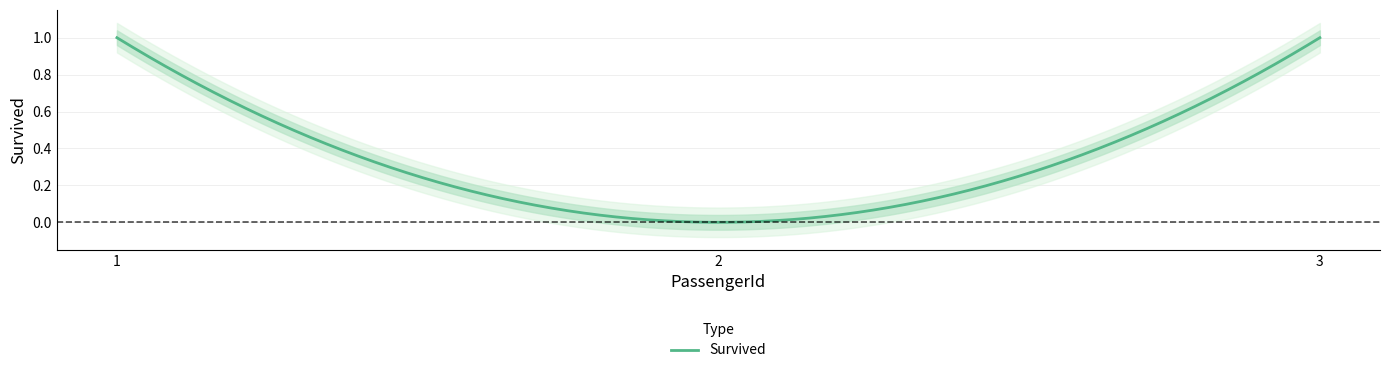

What is the difference between the maximum and minimum values?

1